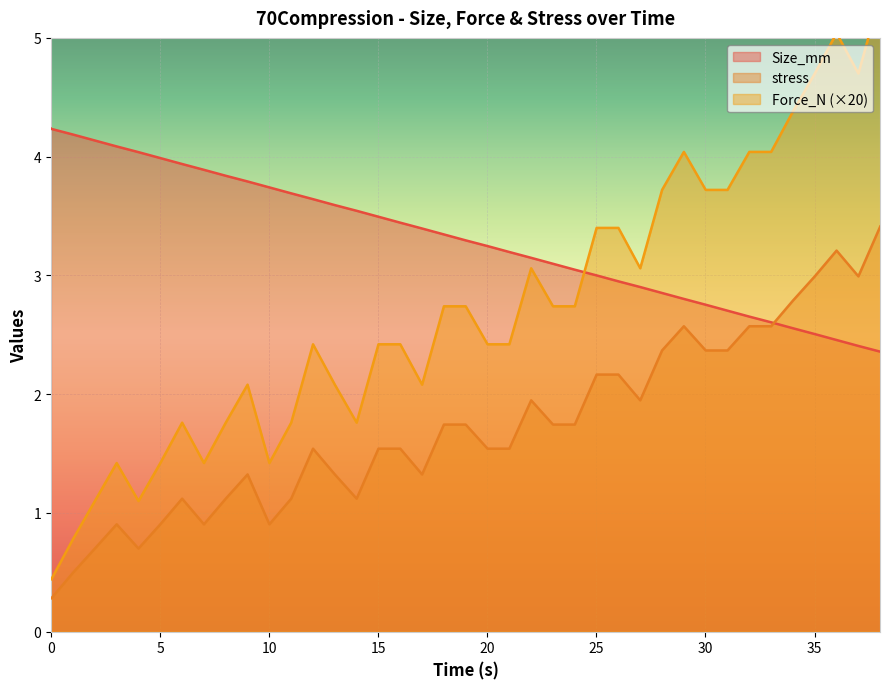

The Force_N series shows 0.5 at 18. True or false?

False